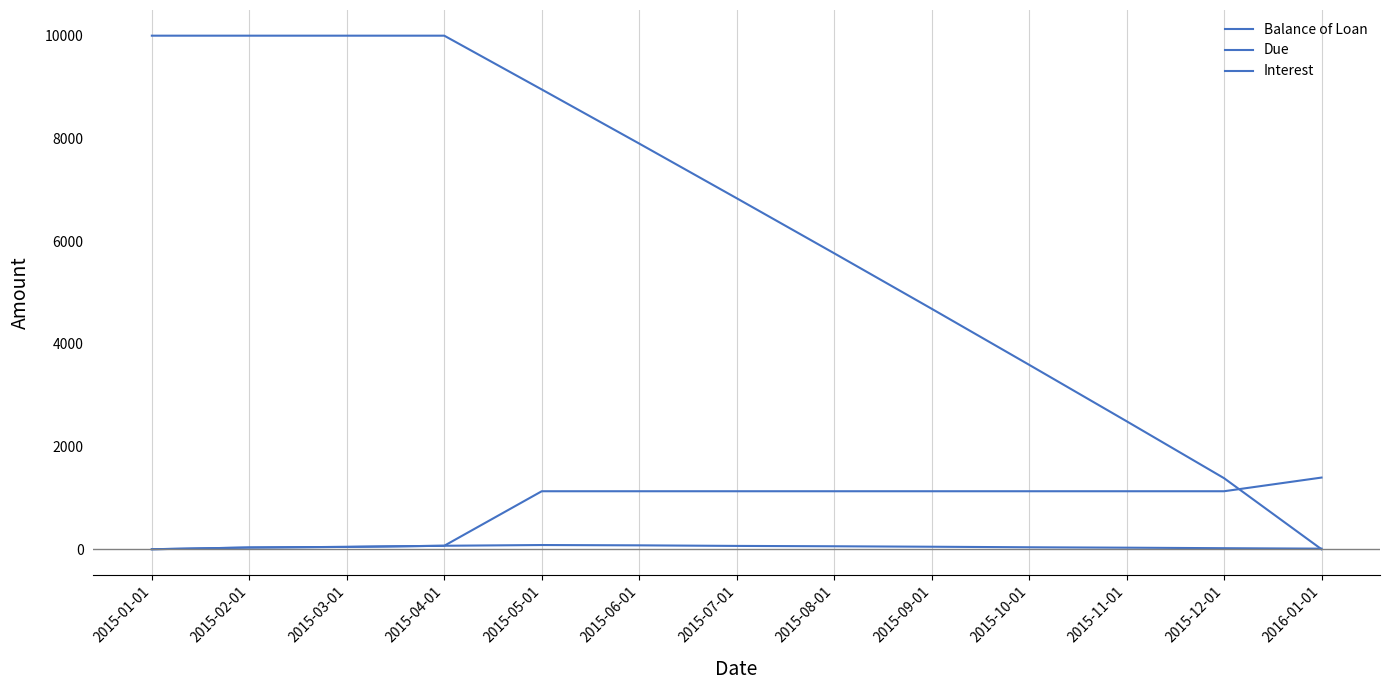

Does the chart display data point markers on the line(s)?

No